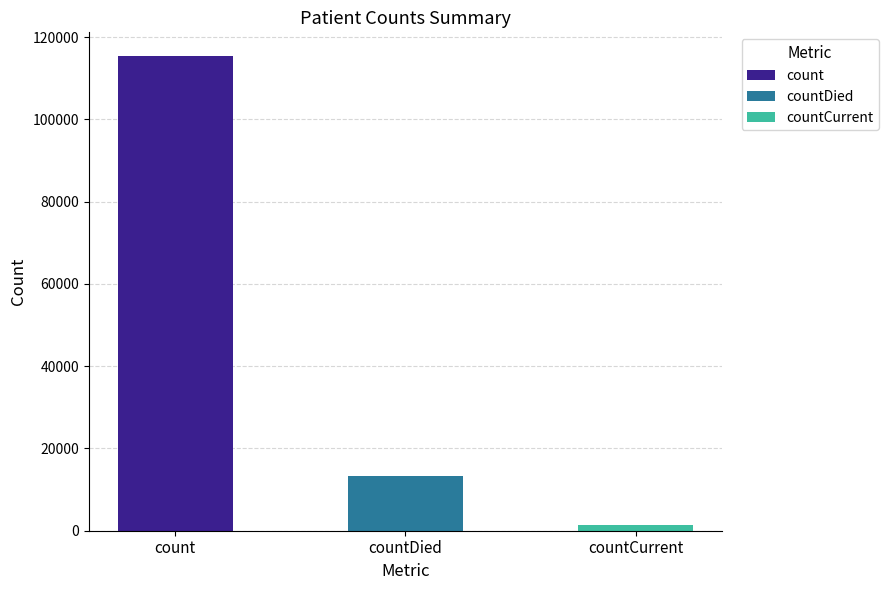

What is the smallest value displayed?

1383